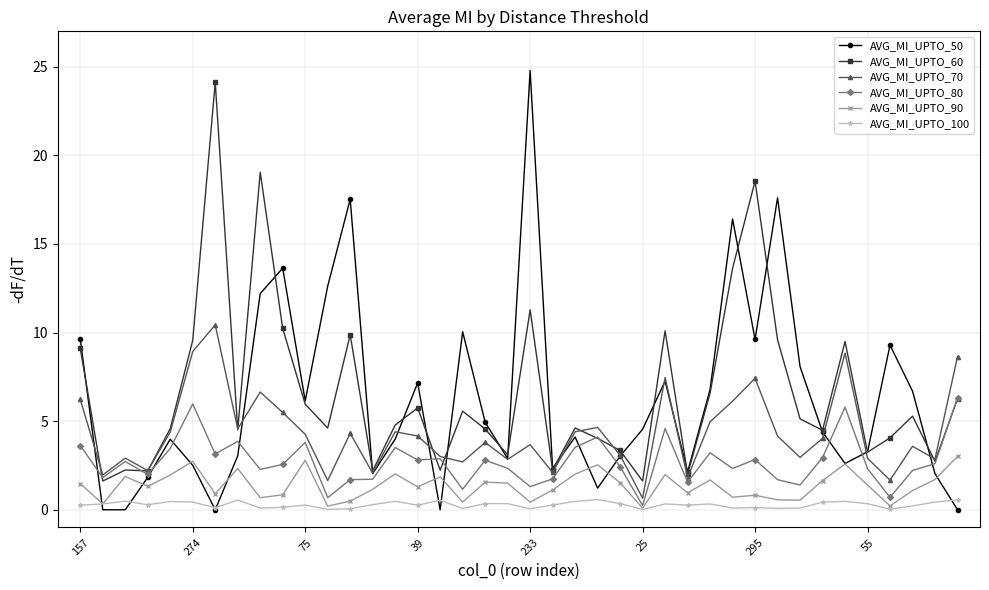

What are all the series names shown in the legend?

AVG_MI_UPTO_50, AVG_MI_UPTO_60, AVG_MI_UPTO_70, AVG_MI_UPTO_80, AVG_MI_UPTO_90, AVG_MI_UPTO_100